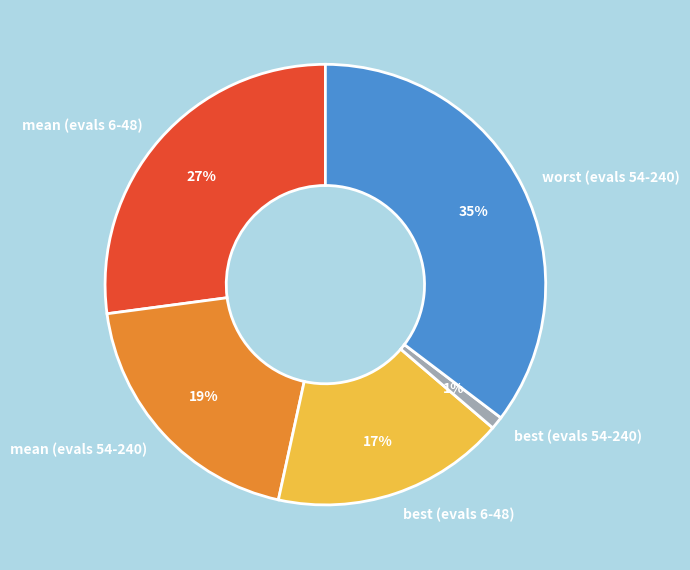

To the nearest percent, what is the difference between the best (evals 6-48) and mean (evals 6-48) slice percentages?

10%